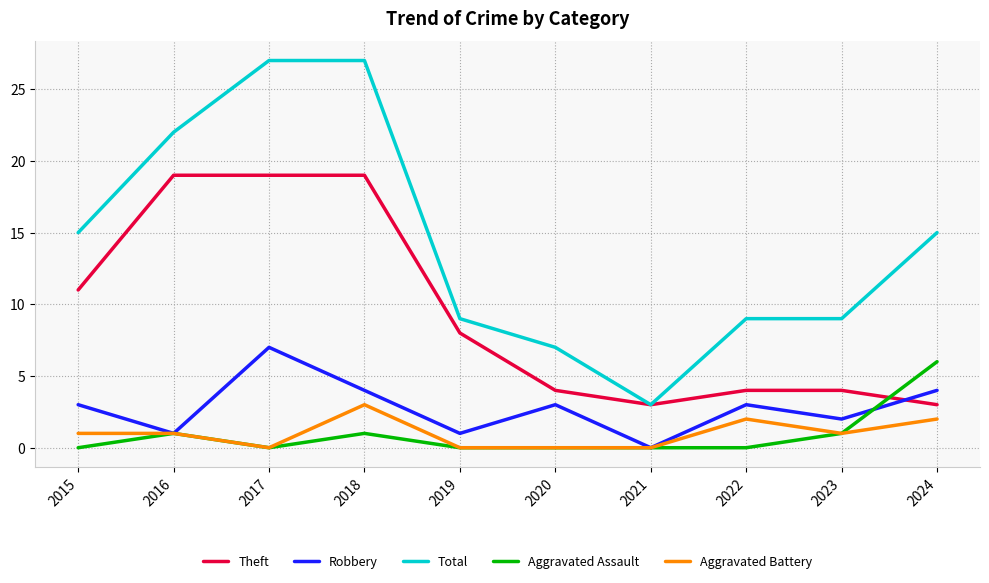

True or false: Aggravated Assault has more than 1 interior local peaks.

True